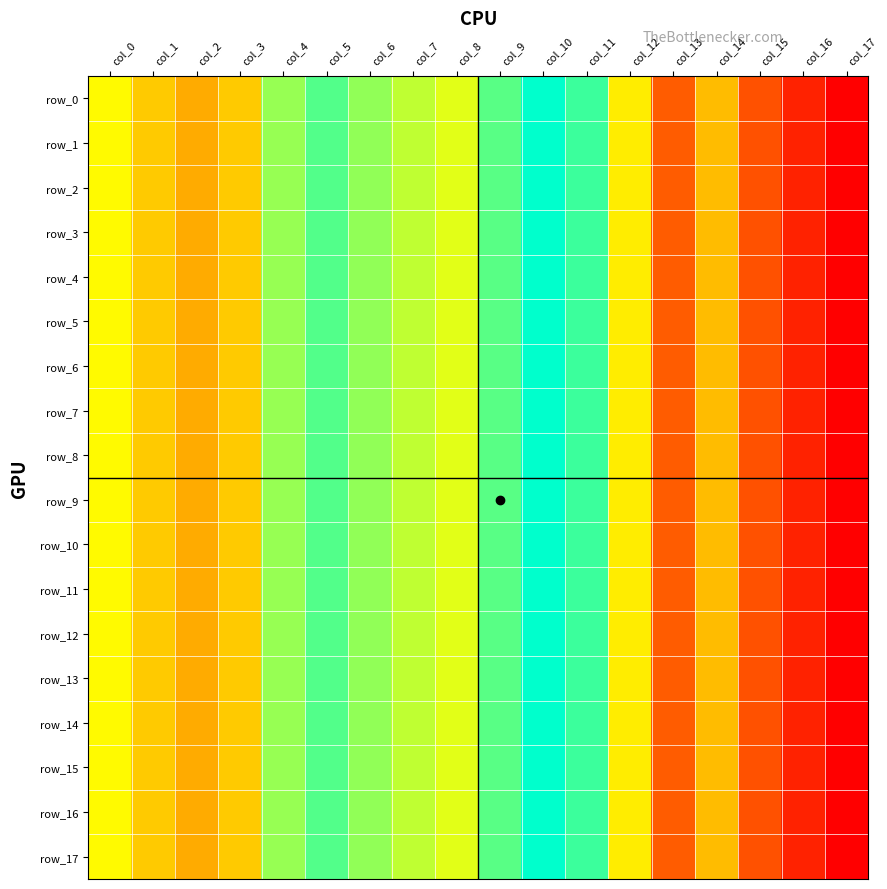

How many series are shown in this chart?

18